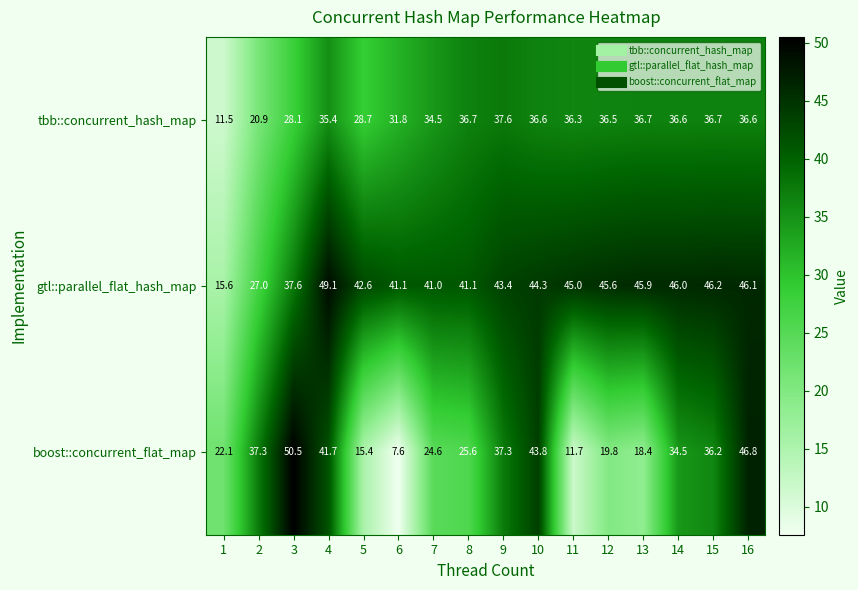

List the series in order of their overall mean, highest first.

gtl::parallel_flat_hash_map, tbb::concurrent_hash_map, boost::concurrent_flat_map